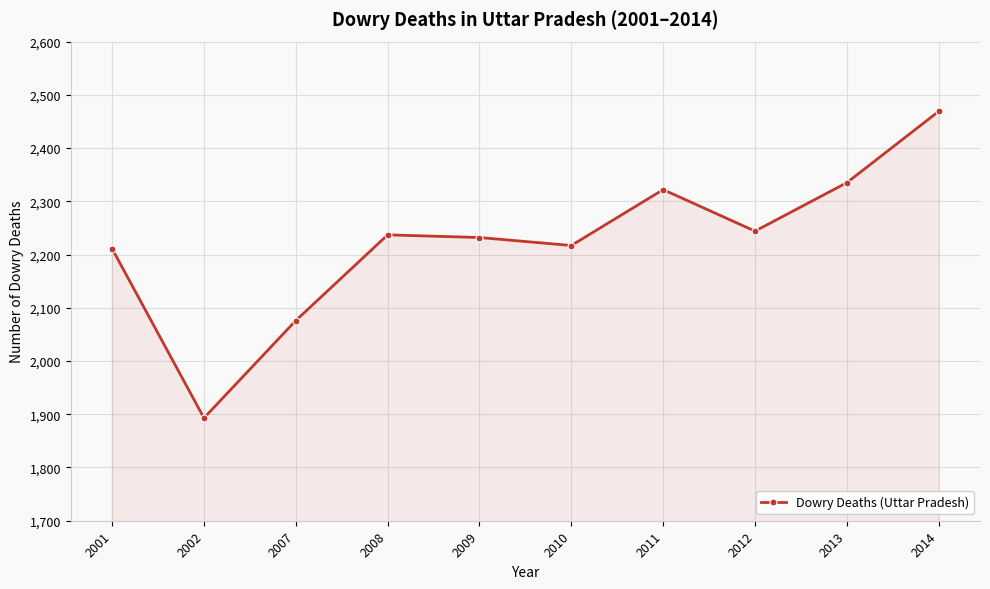

What is the value of the 6th point from the left?

2217